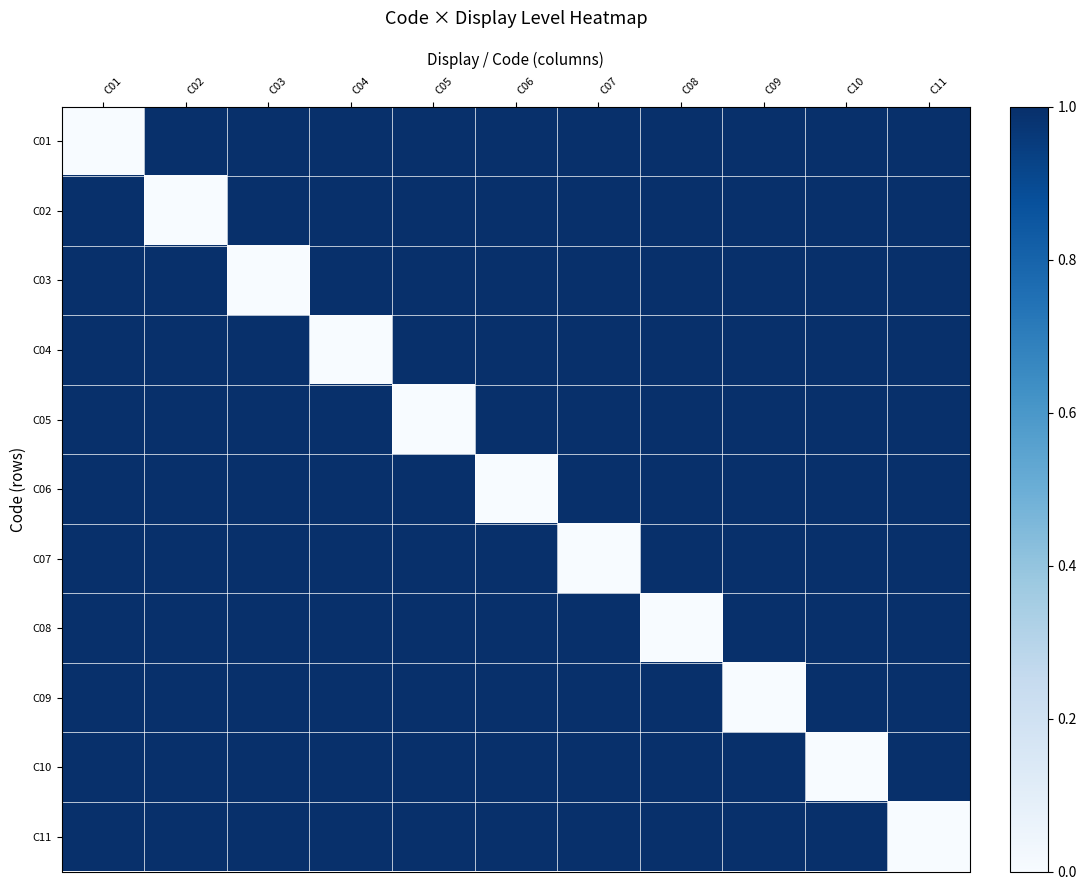

What is the difference between the highest and lowest values at C01?

1